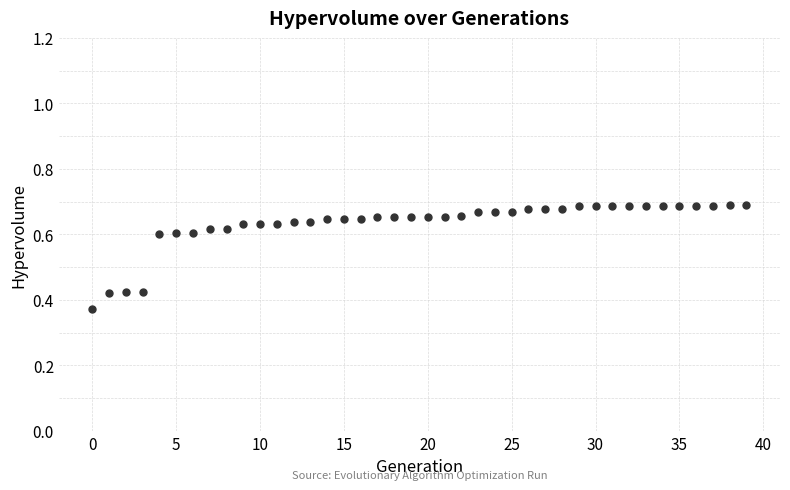

Count the number of points in this scatter plot.

40